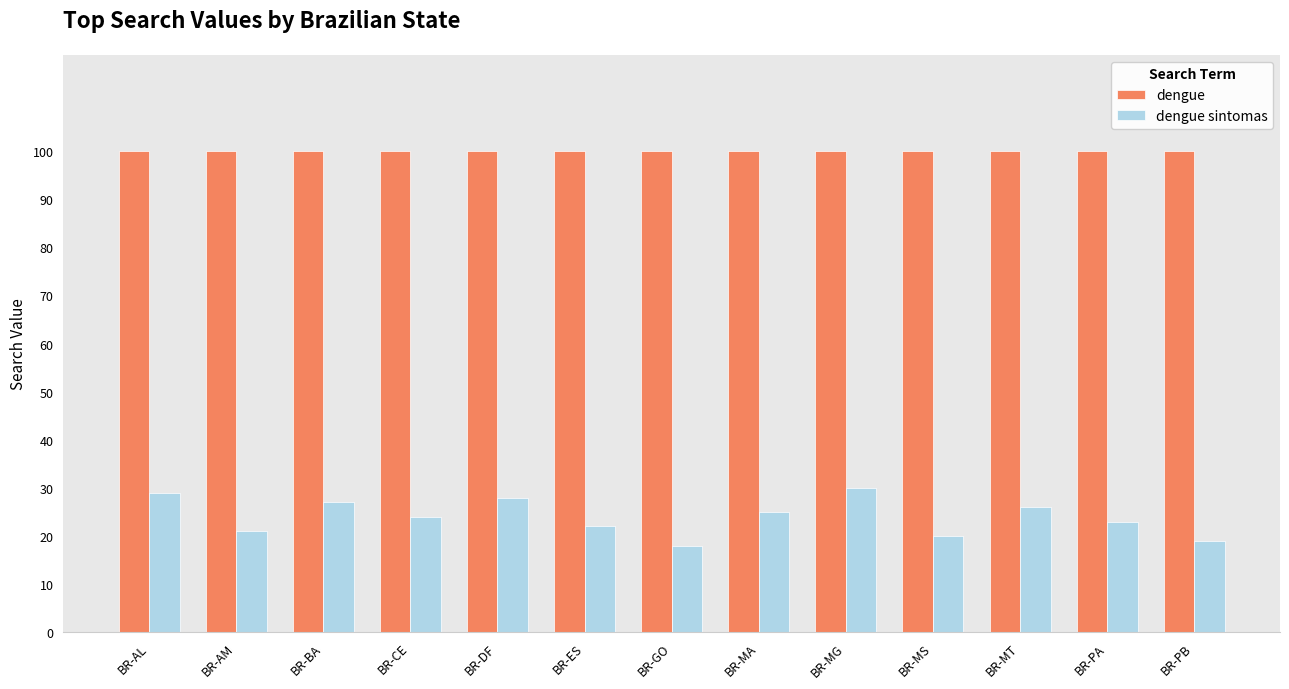

What is the sum of the dengue sintomas values at BR-MS and BR-AL?

49